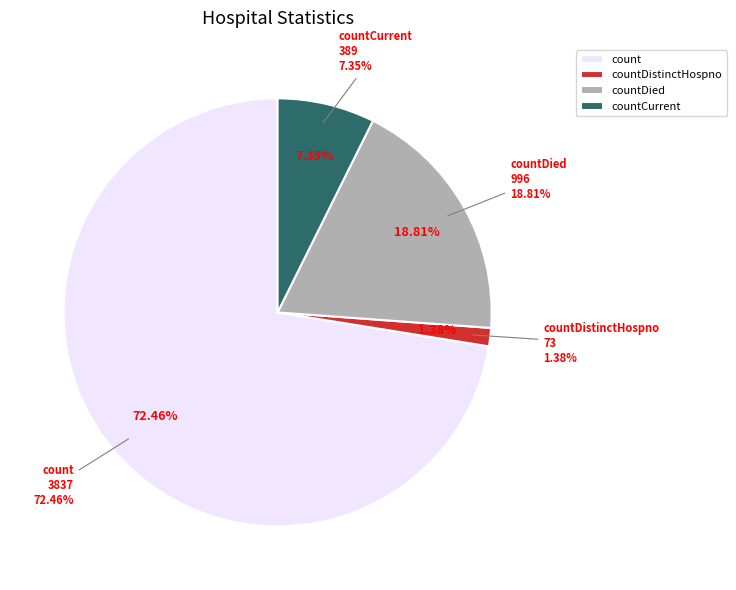

What percentage is NOT represented by count?

27.5%